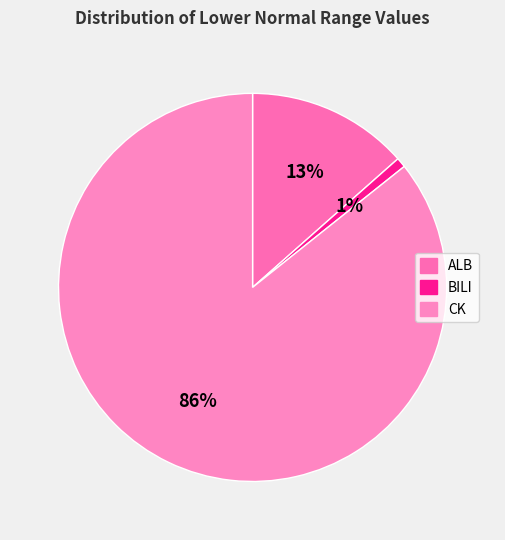

True or false: ALB accounts for 13% of the total.

True